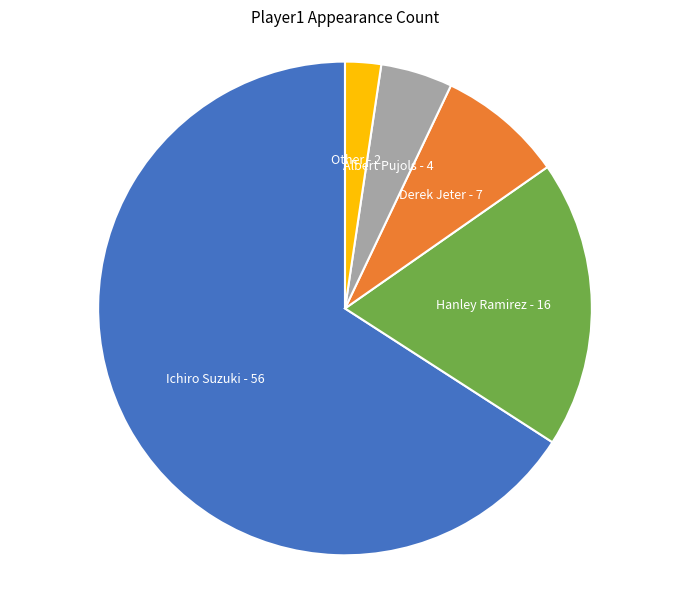

What is the smallest slice in the pie chart?

Other